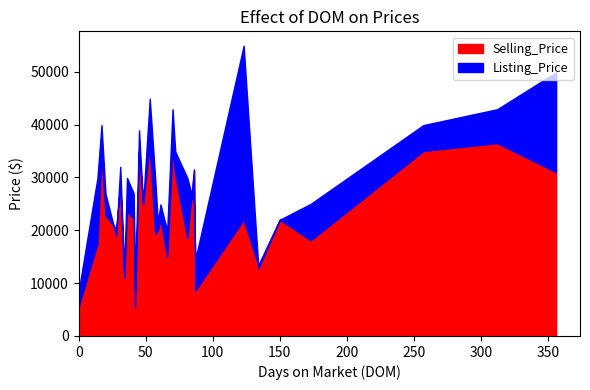

What is the difference between the Listing_Price values at 312 and 134?

30100